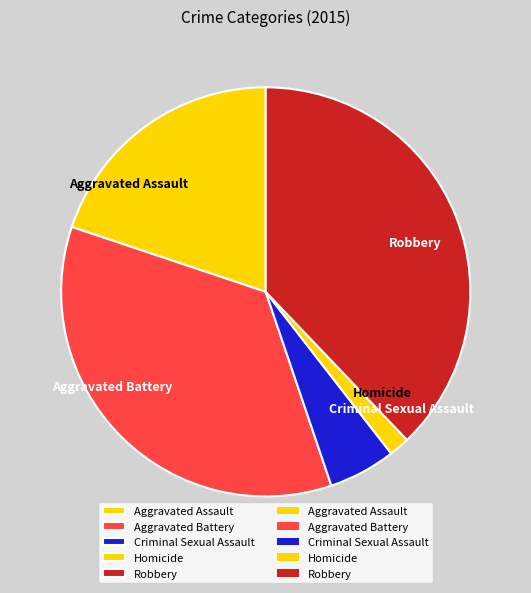

How many segments does this pie chart have?

5